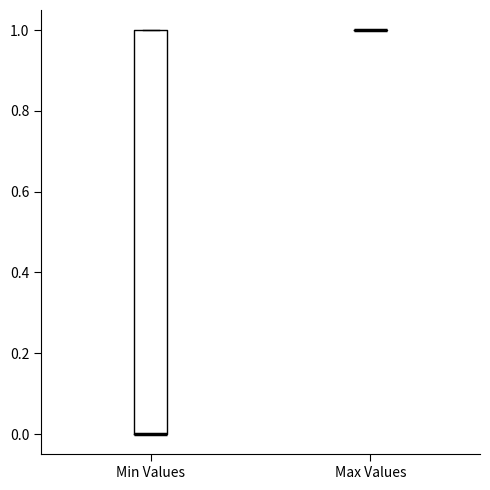

Reading left to right, read every box against the y-axis: the position of its median line, the range the box covers, and the ends of its whiskers. The values are not printed on the chart, so give them approximately, as read against the axis.

Min Values: median 0 (drawn on the box's lower edge), box 0 to 1, whiskers 0 to 1
Max Values: box collapsed to a line at 1, whiskers 1 to 1